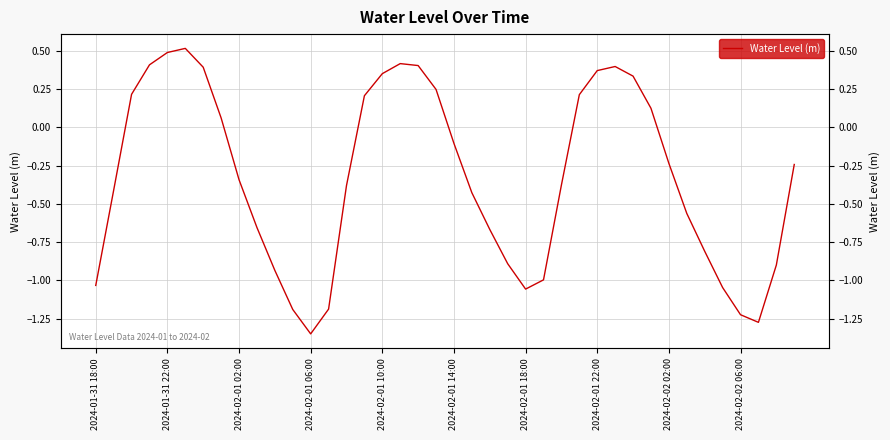

Count the number of data series in this chart.

1